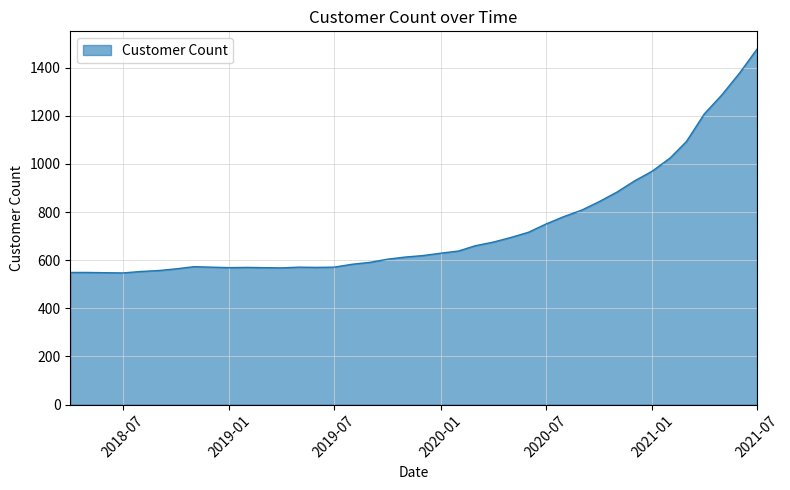

What is the maximum value shown in the chart?

1477